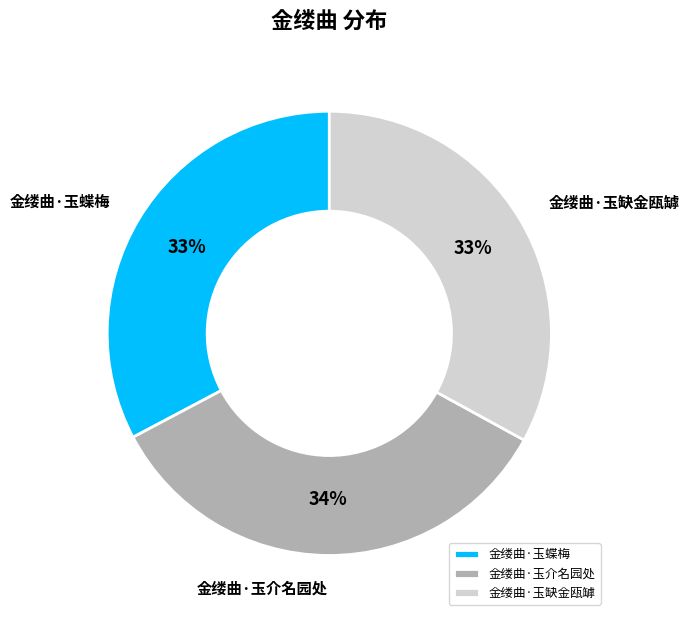

How many slices are in this pie chart?

3